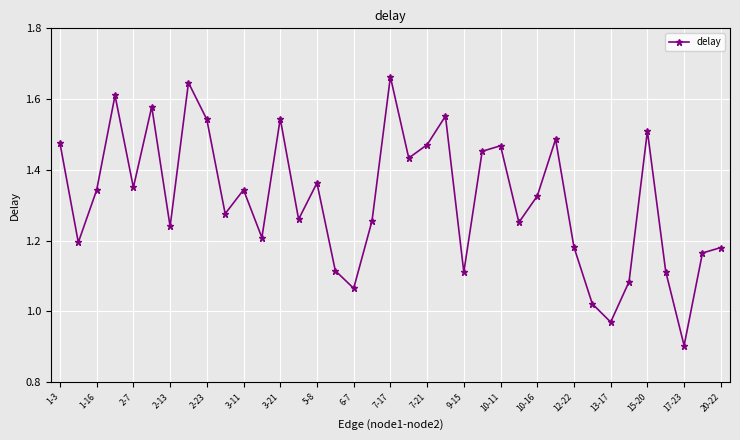

What is the difference between the second highest and minimum values?

0.7